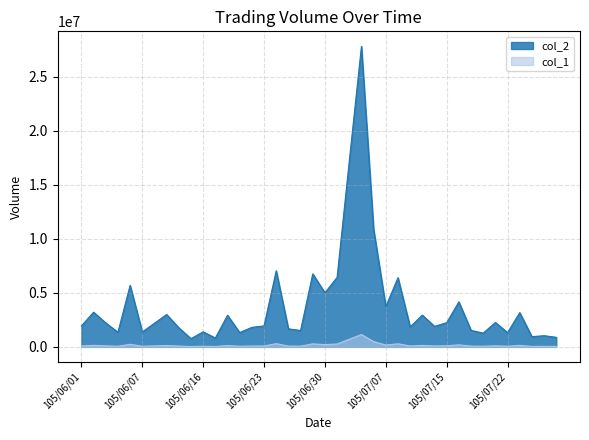

What is the minimum value shown in the chart?

31551